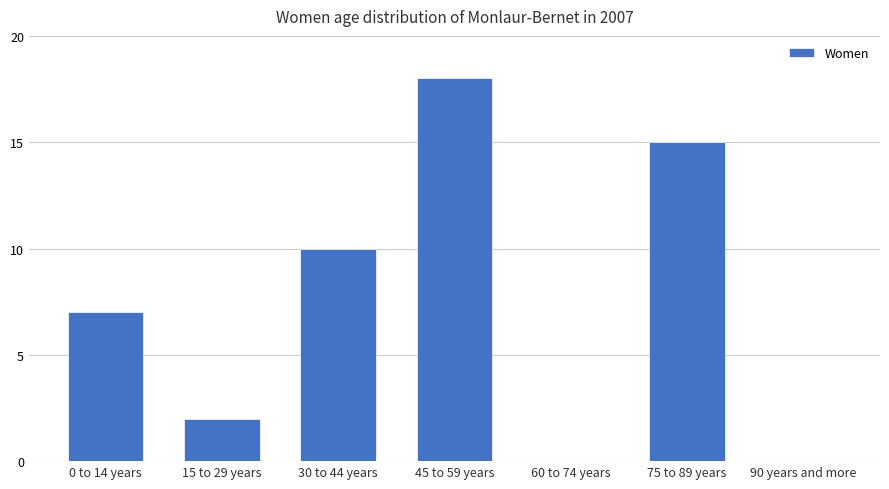

What is the greatest value displayed?

18